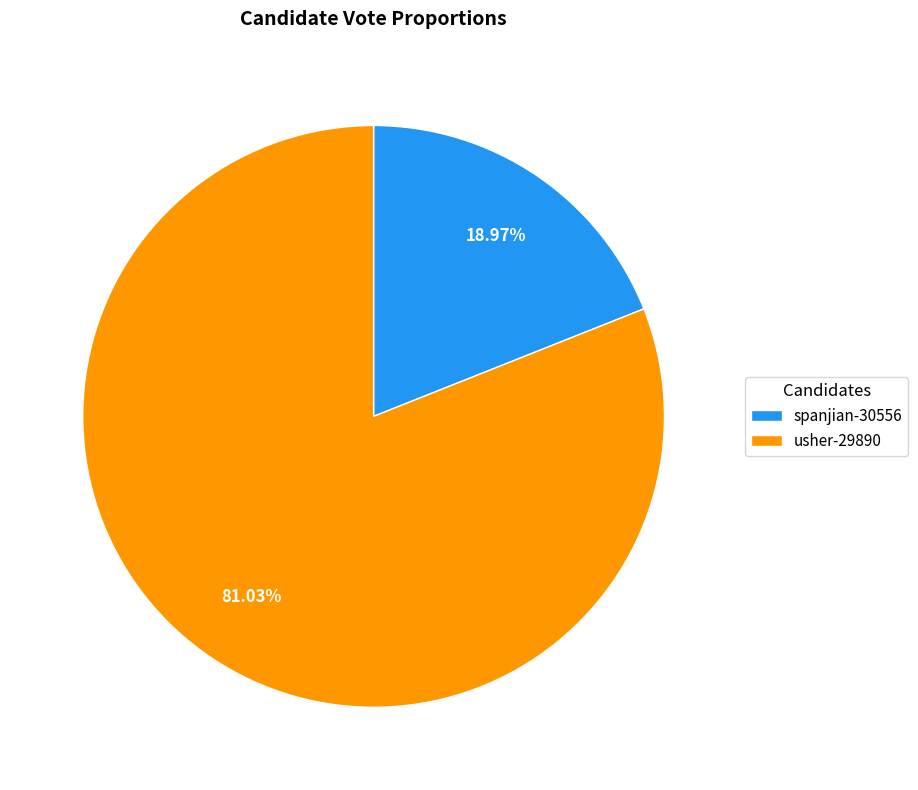

Is there a majority slice in this chart?

Yes